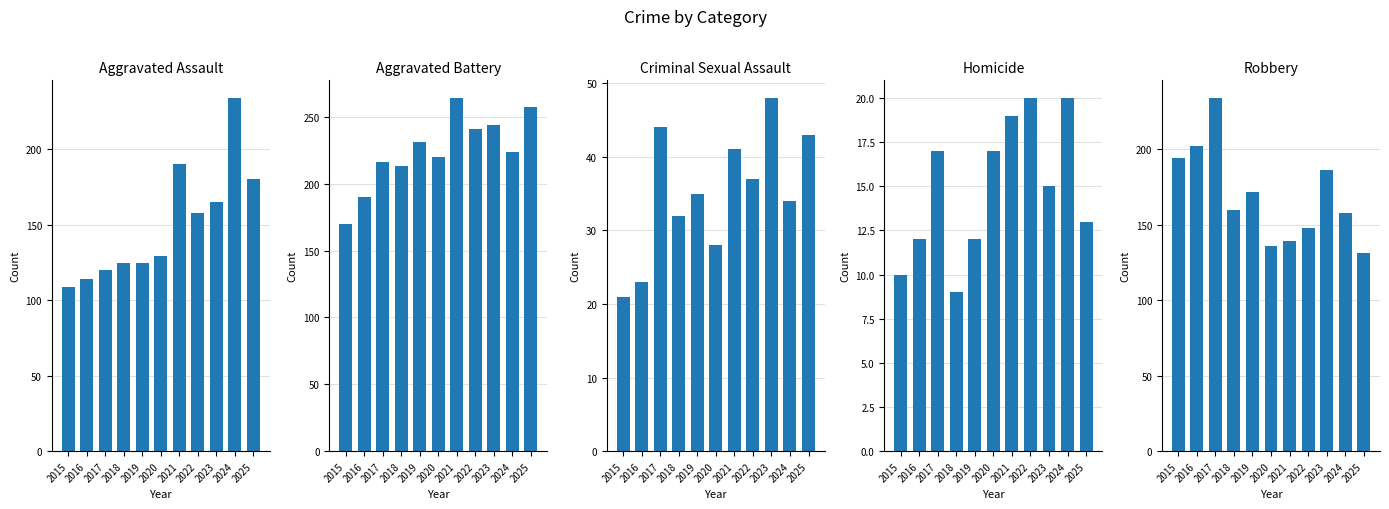

What is the difference between the second highest and minimum values in the Criminal Sexual Assault series?

23